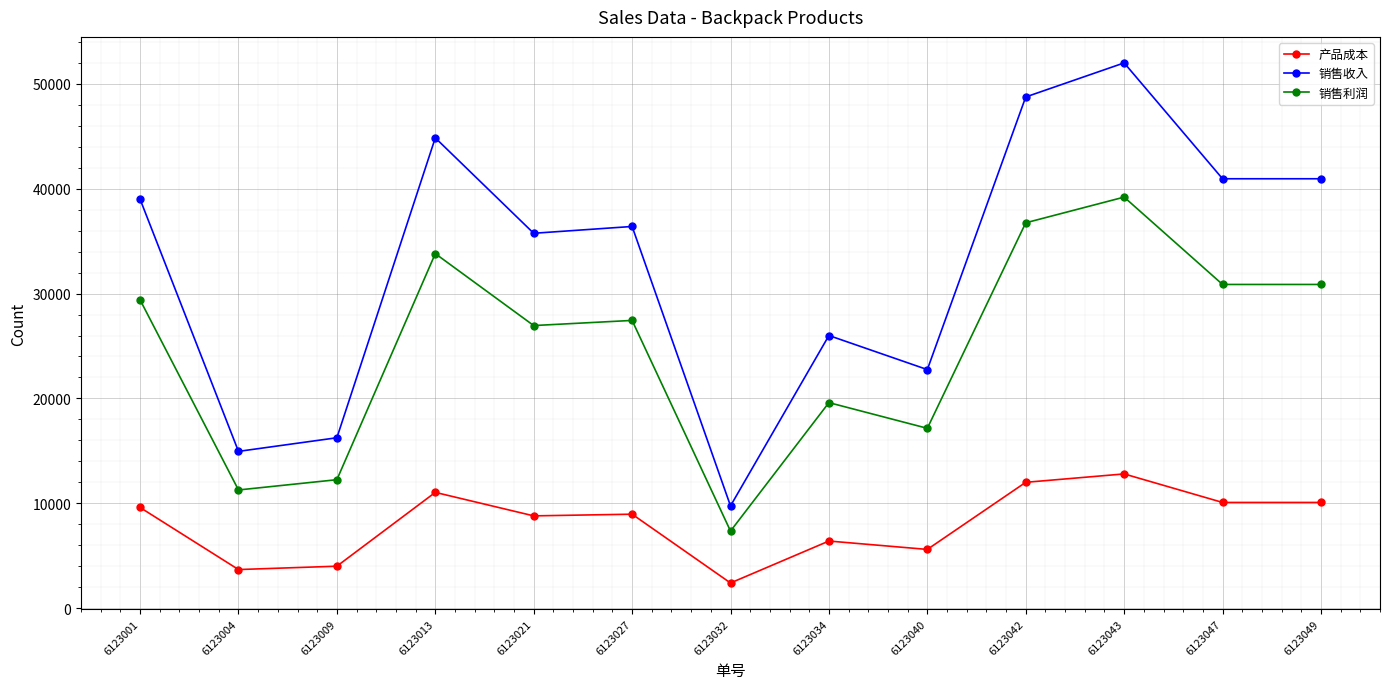

True or false: 销售收入 and 销售利润 cross at least once.

False